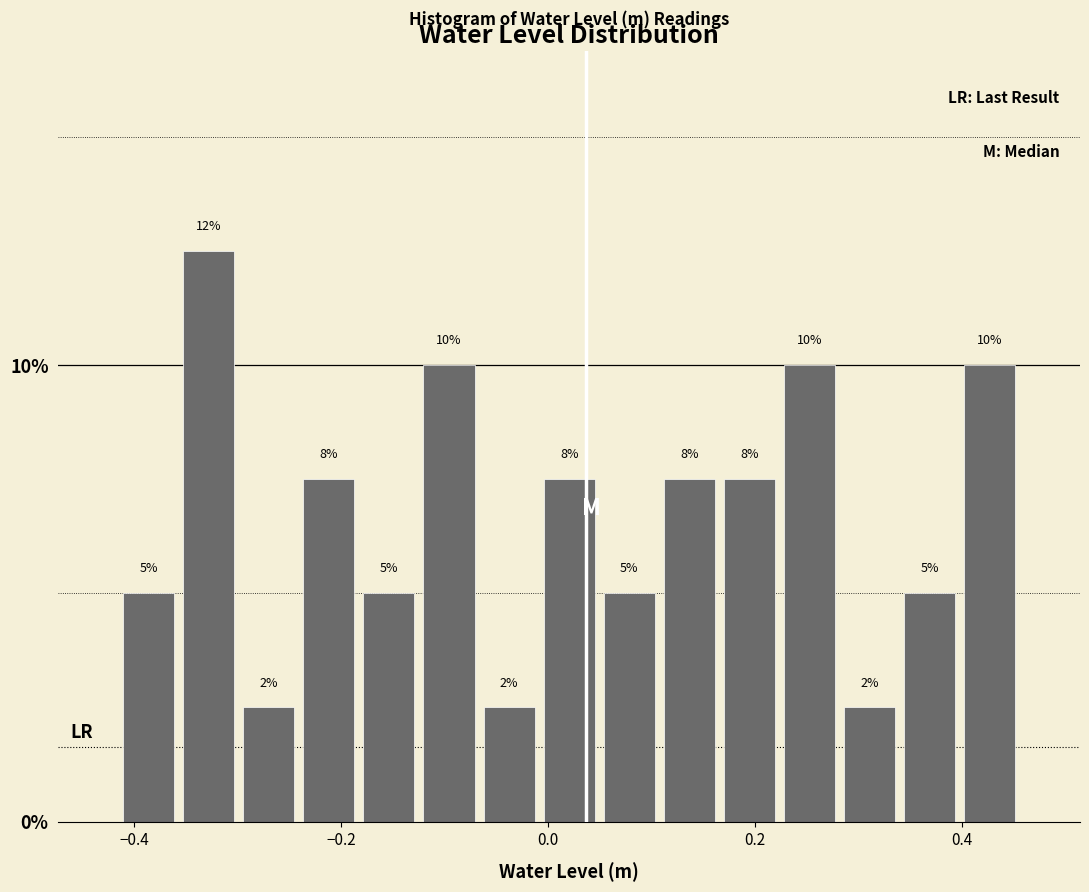

Read against the x-axis, roughly where is the centre of the tallest bar?

-0.32